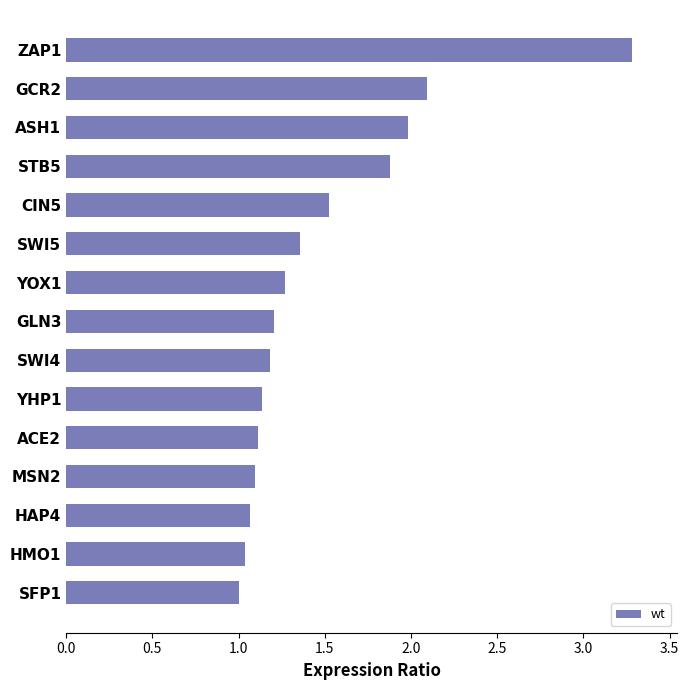

True or false: the data shows 1.9 at MSN2.

False